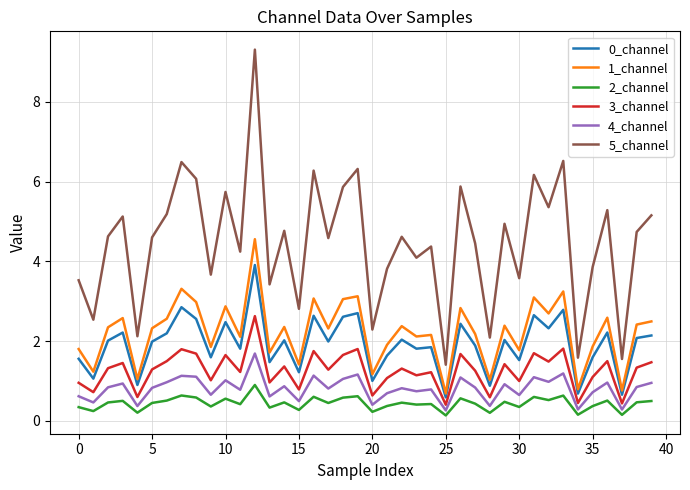

Which series has the largest range (max minus min)?

5_channel